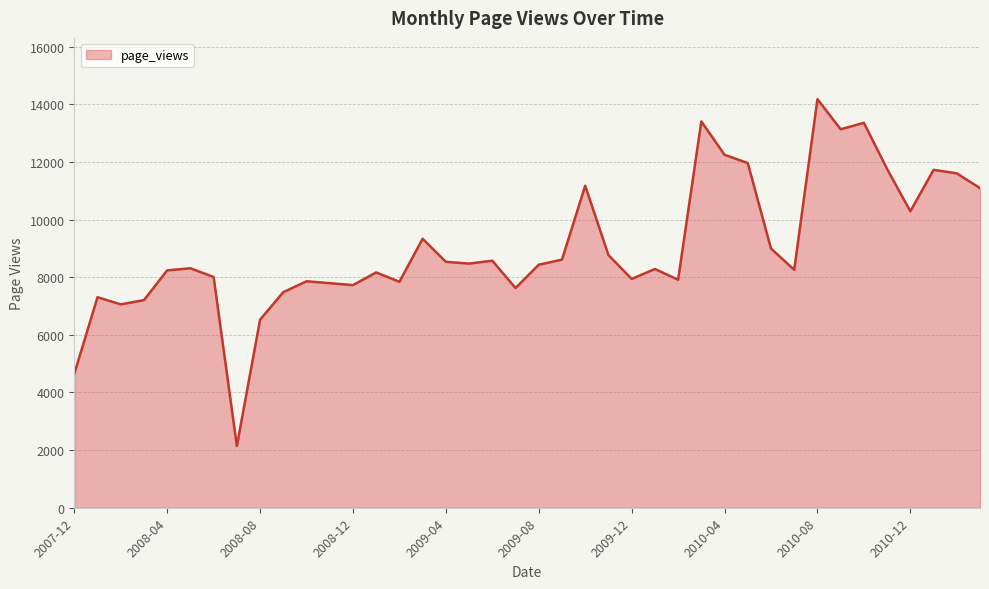

Does the chart display data point markers on the line(s)?

No